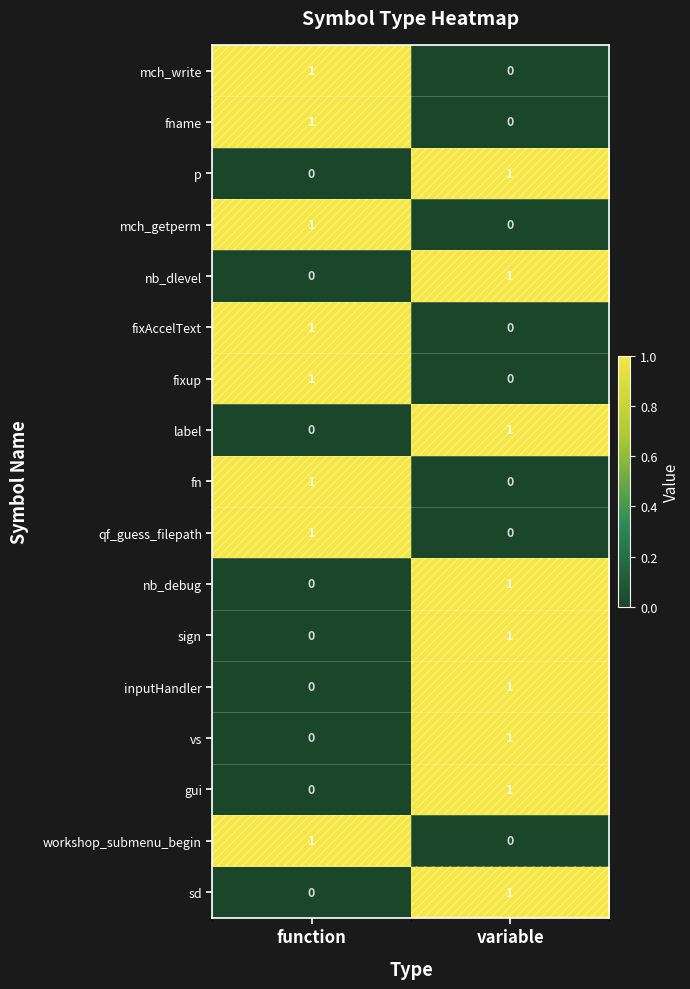

Is it true that nb_debug equals 2 at variable?

False